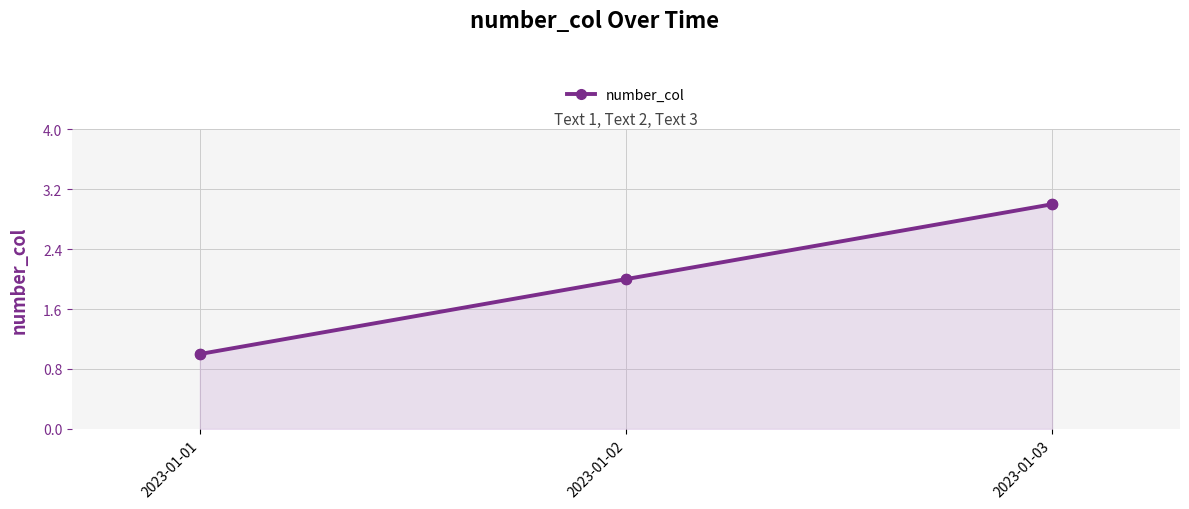

What is the change in value from 2023-01-02 to 2023-01-03?

+1